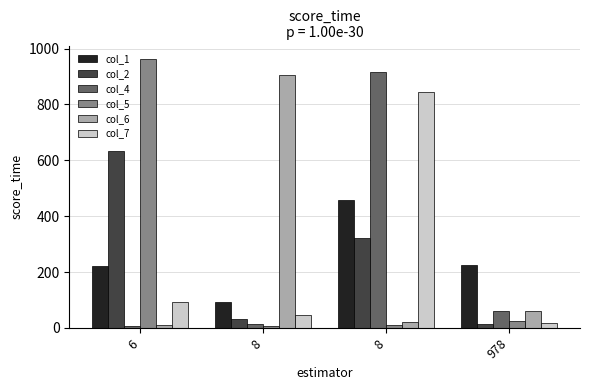

What is the difference between the second highest and second lowest values in the col_4 series?

48